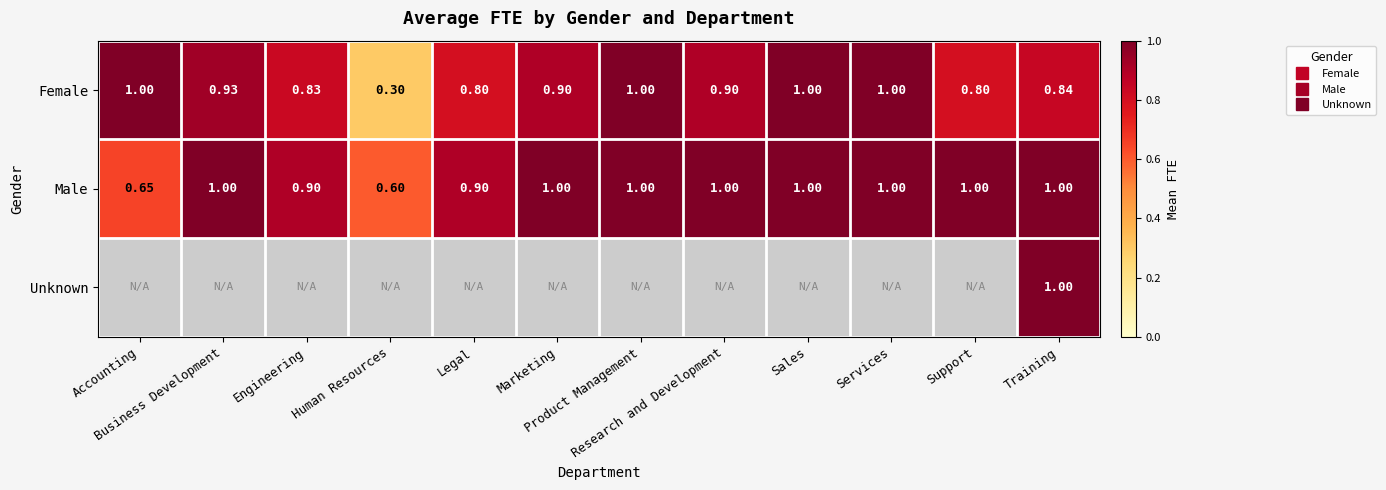

Is the value of Unknown at Support greater than the value of Male at Engineering?

No